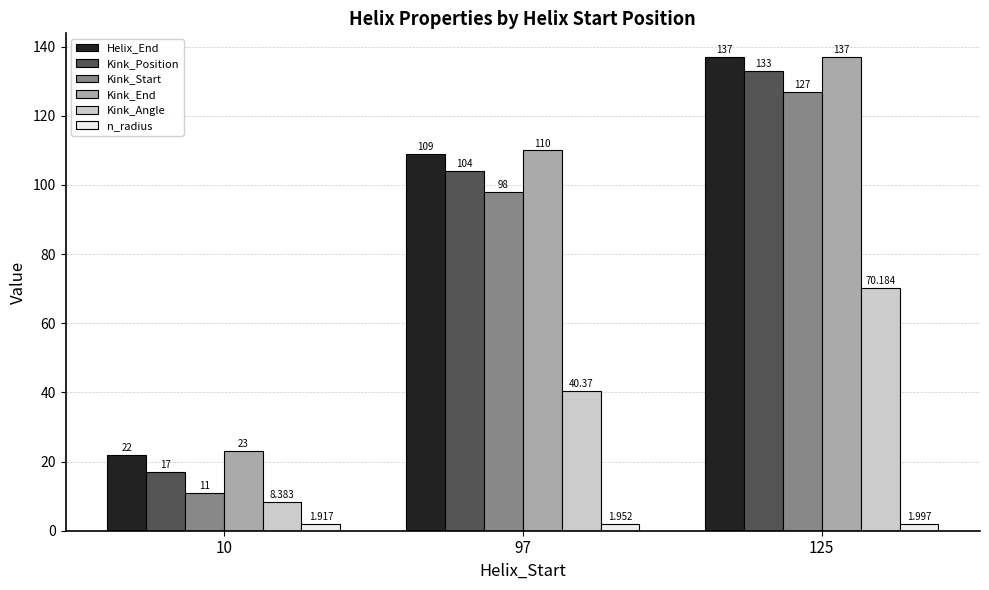

Is the value of Kink_End at 10 greater than the value of Kink_Start at 125?

No